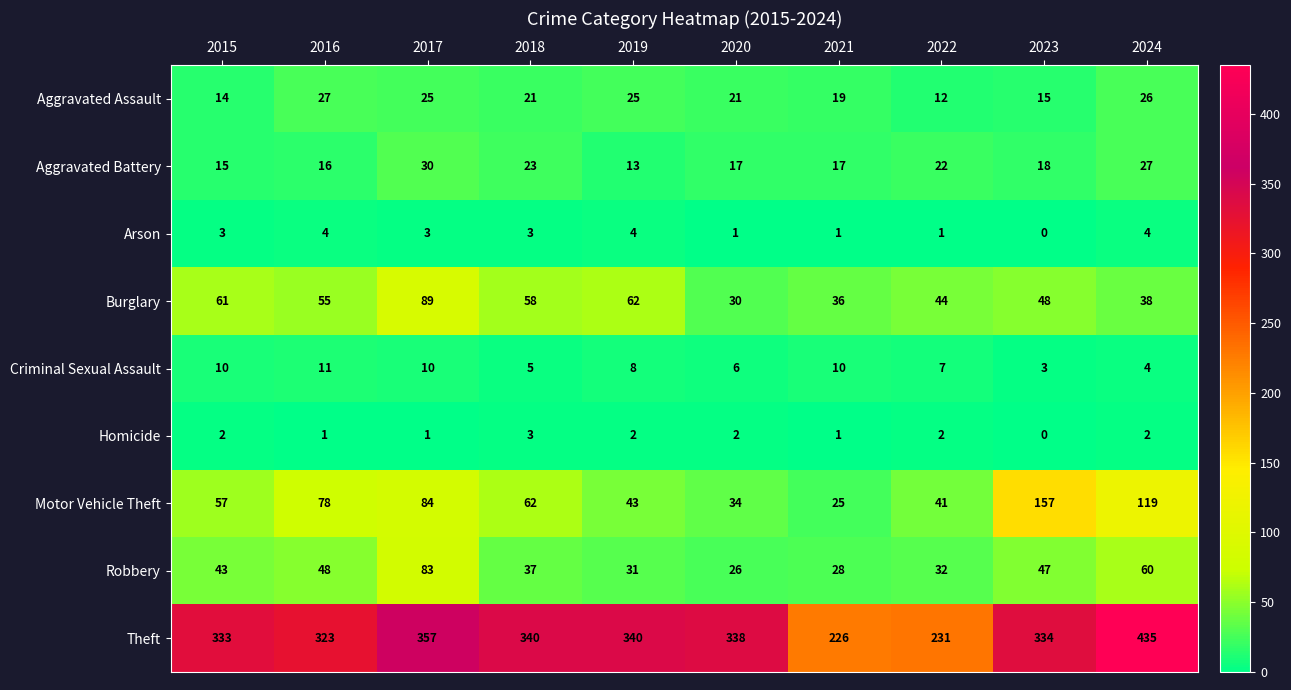

Between 2017 and 2022, which series saw the biggest shift?

Theft